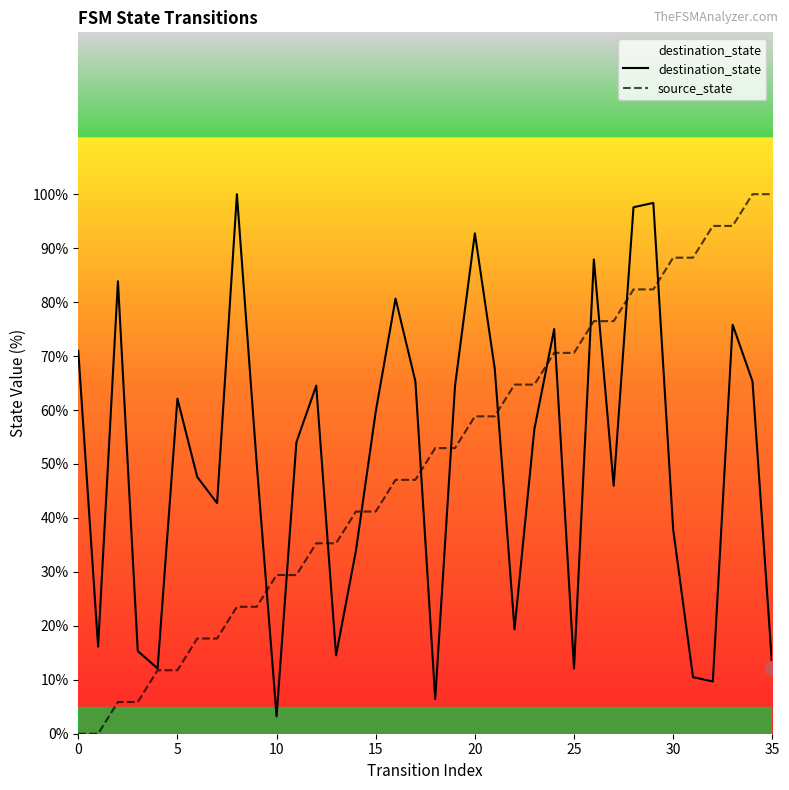

Which category has the highest value in the source_state series?

34